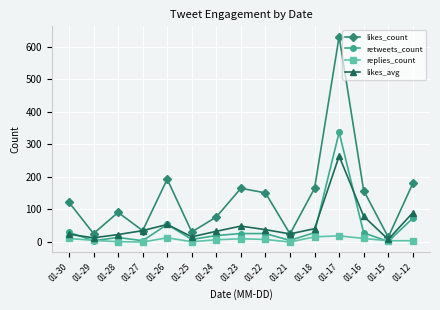

What is the highest value of the likes_avg series?

264